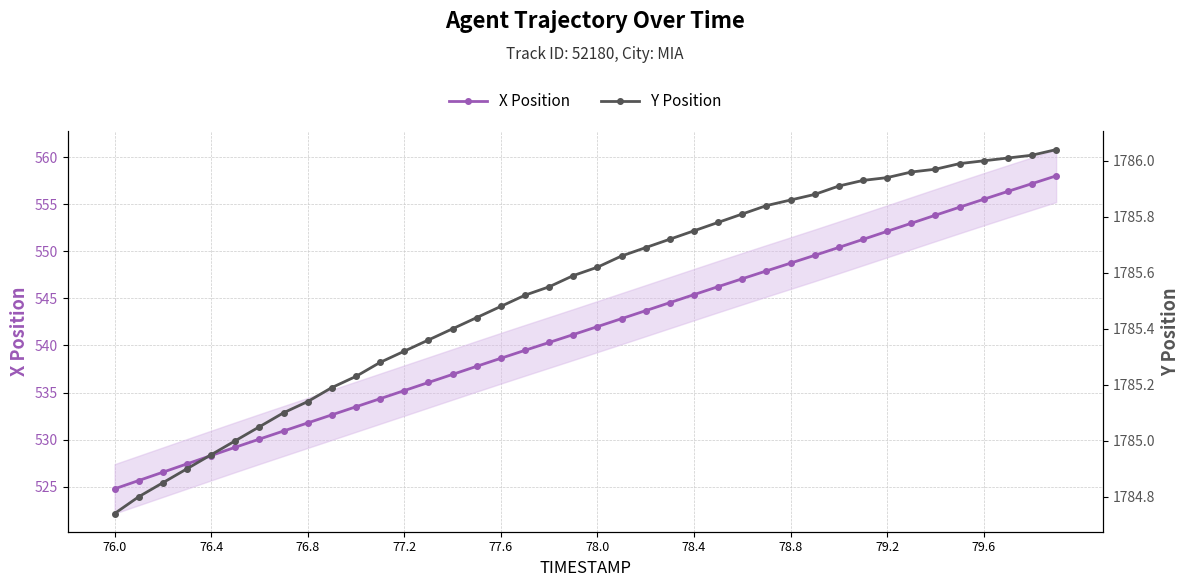

At which label does X Position reach its minimum?

76.0